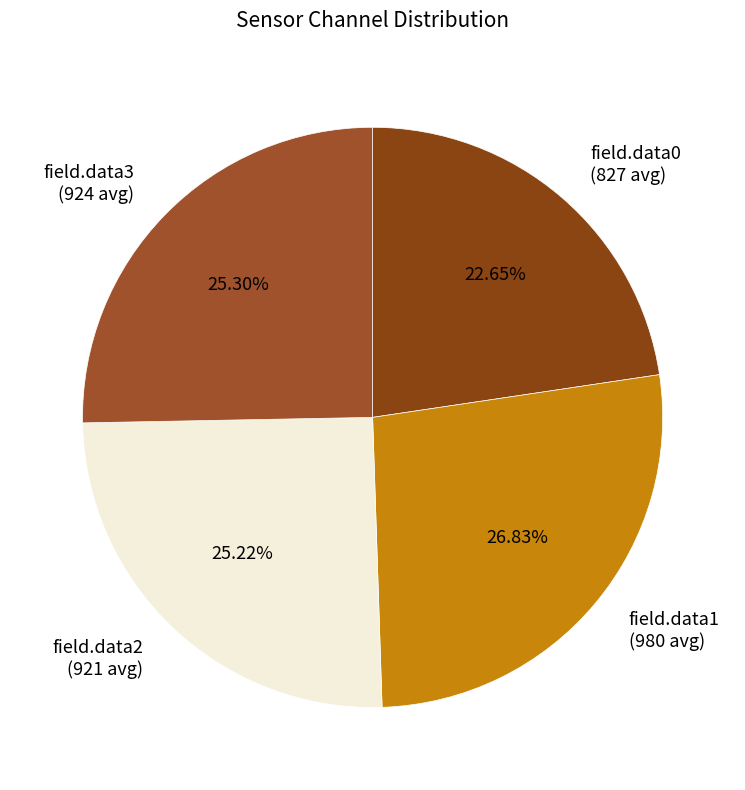

Is there a majority slice in this chart?

No